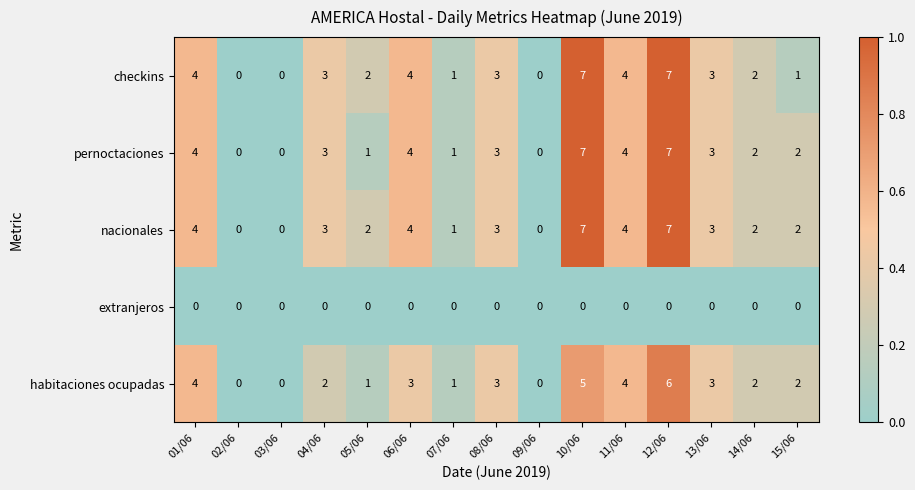

Is it true that habitaciones ocupadas equals 3 at 08/06?

True